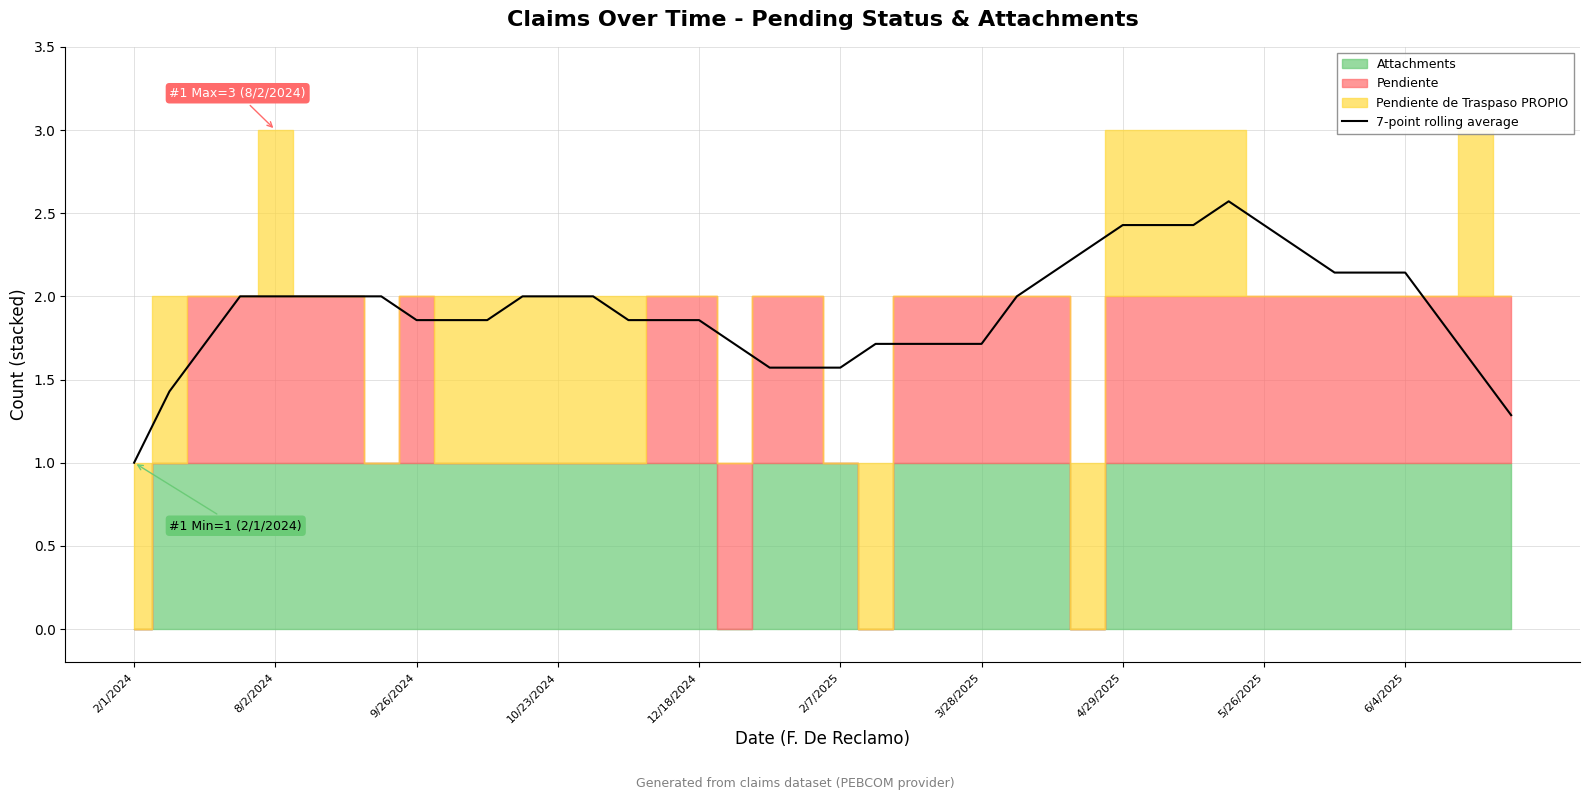

Does the chart display data point markers on the line(s)?

No